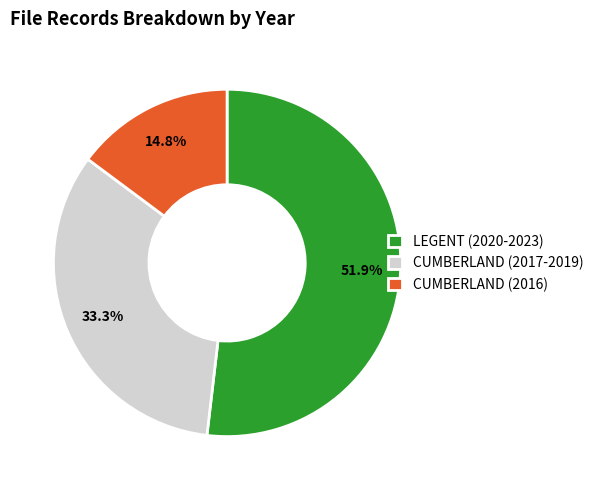

Do CUMBERLAND (2017-2019) and LEGENT (2020-2023) together represent more than half of the pie?

Yes